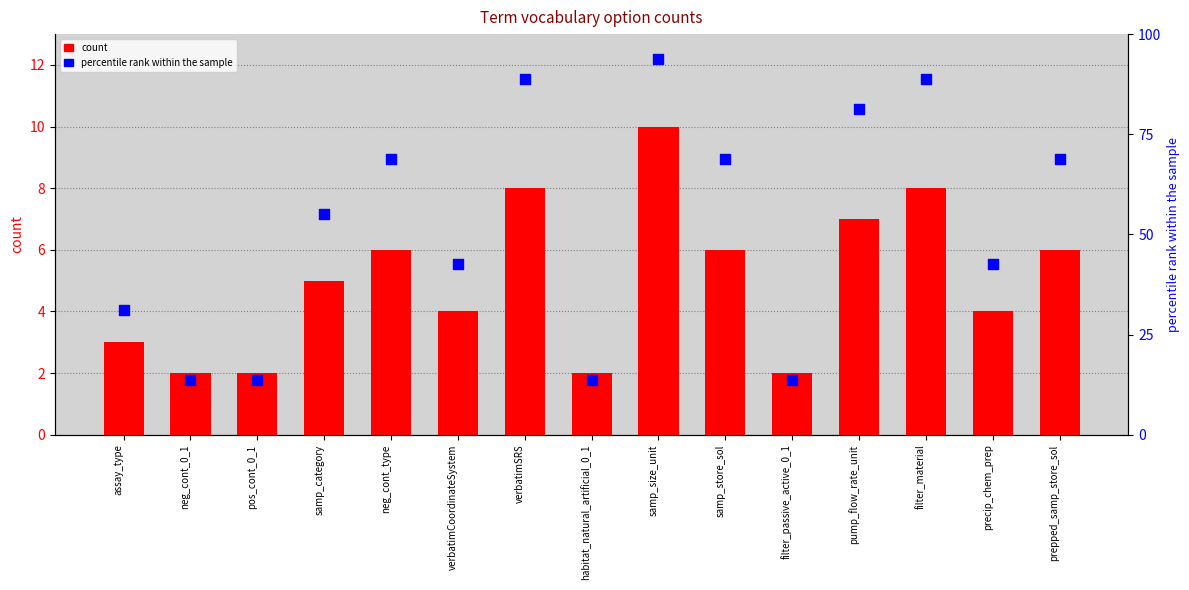

At how many categories does at least one series exceed 63?

7